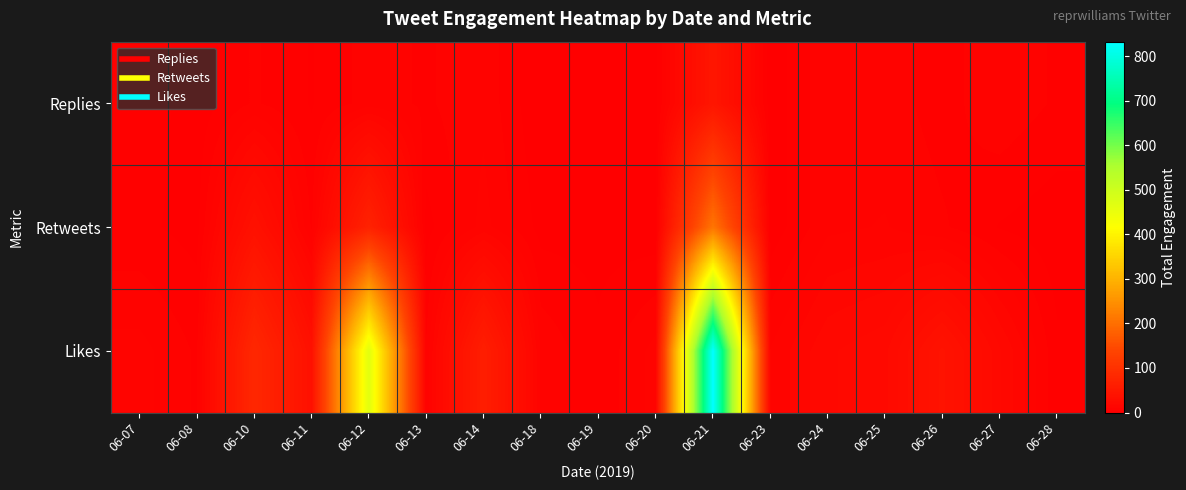

At how many categories does at least one series exceed 370?

2